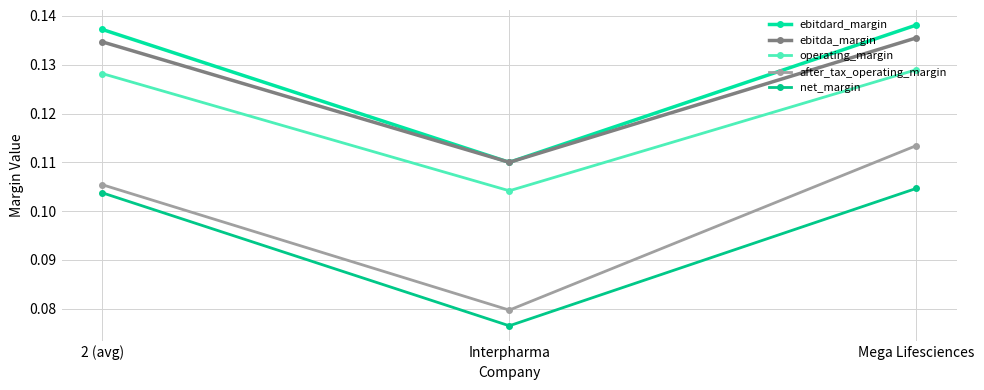

What is the sum of all ebitdard_margin values?

0.4